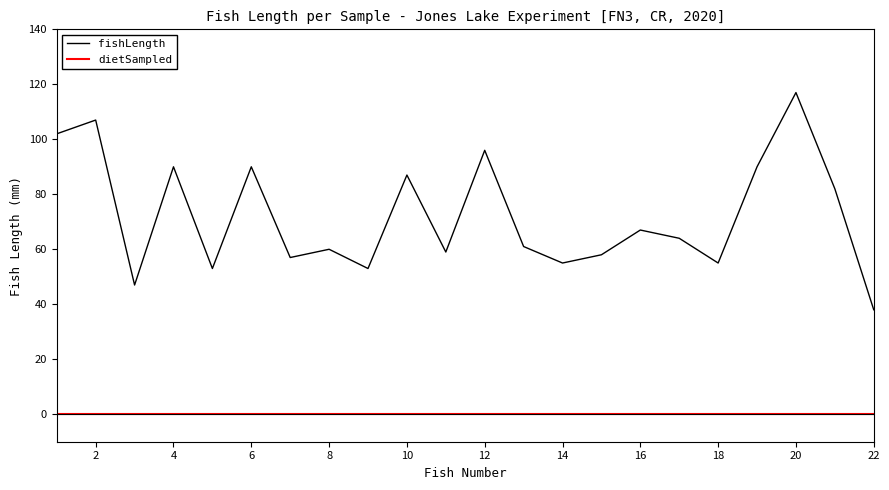

List the series in order of their overall mean, highest first.

fishLength, dietSampled